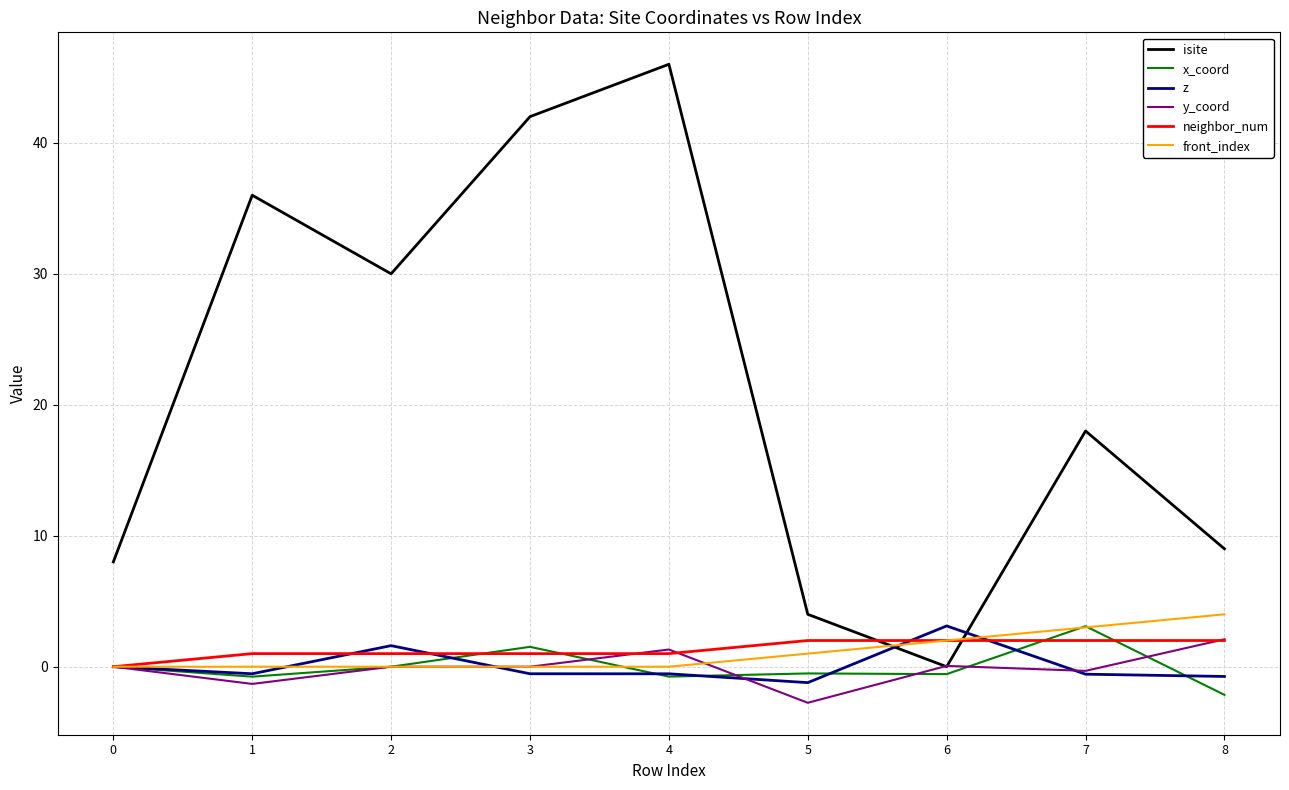

At which category is the sum across all series the highest?

4